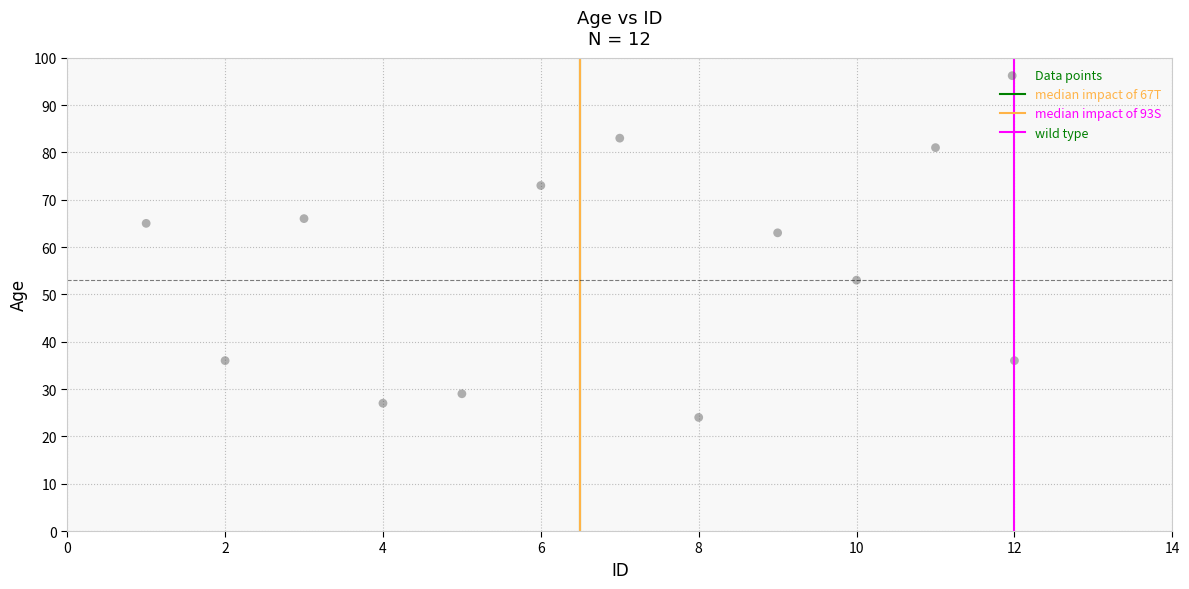

What is the average X value?

6